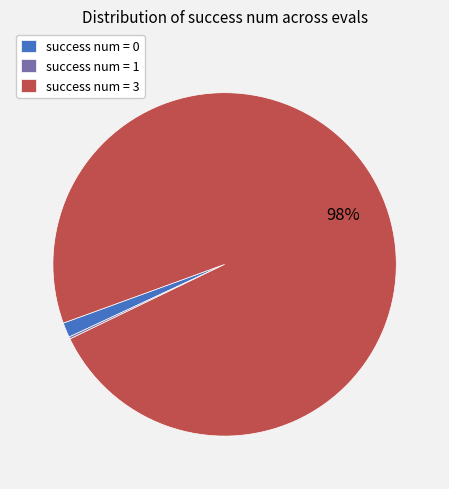

To the nearest percent, what is the average slice percentage?

33%